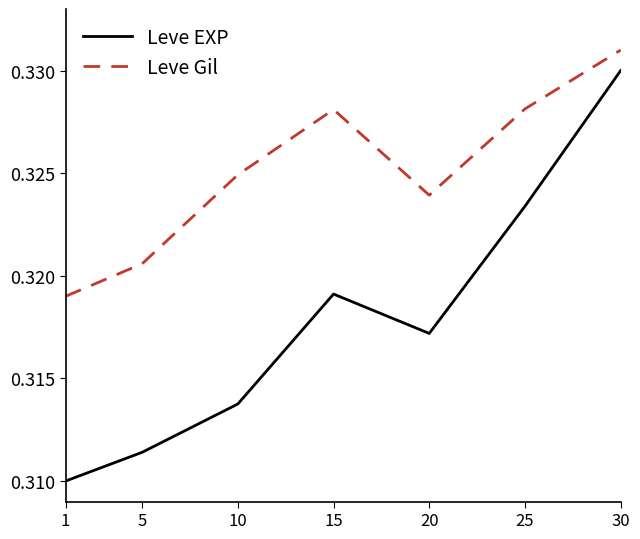

List the labels in order of Leve EXP value, smallest first.

1, 5, 10, 20, 15, 25, 30